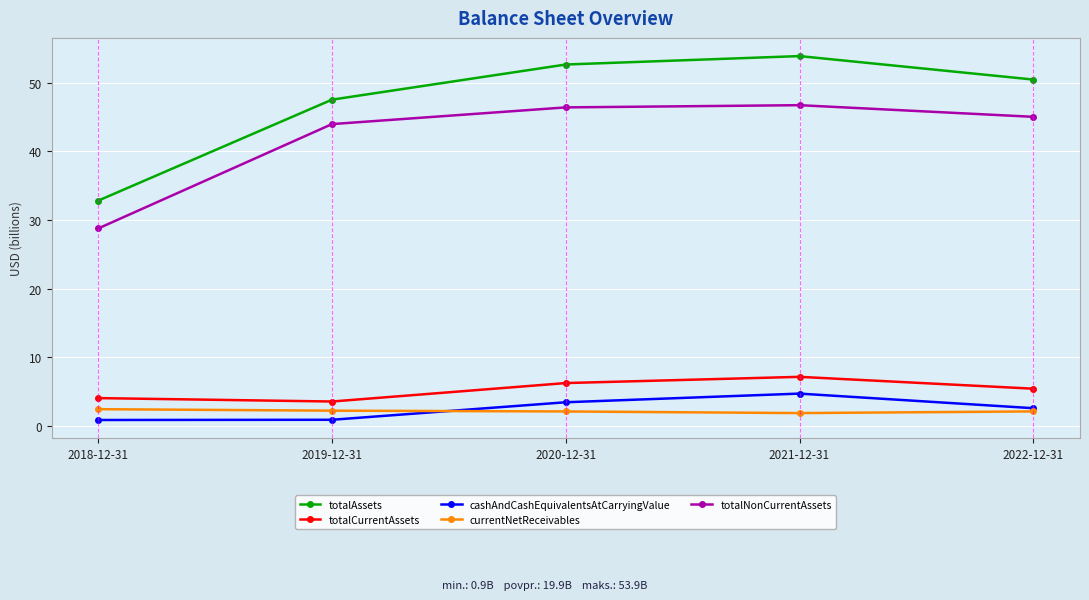

What is the maximum value shown in the chart?

53.9